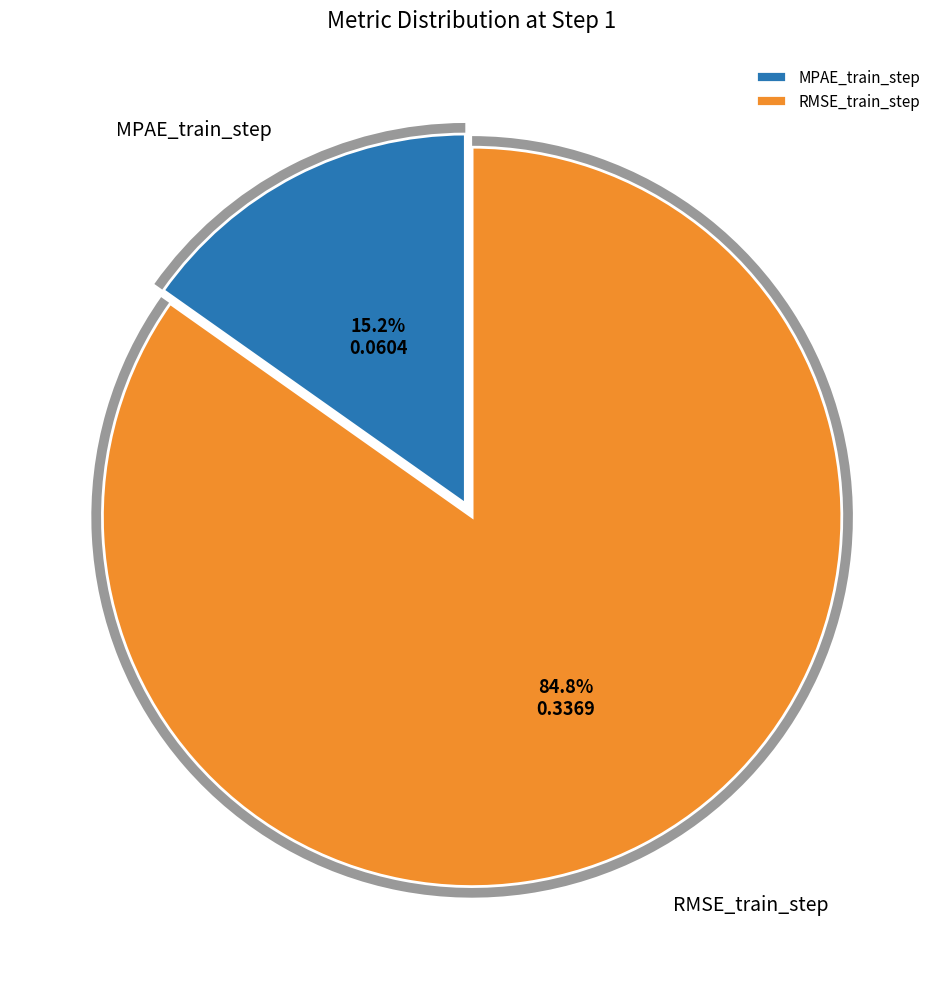

How many slices are in this pie chart?

2